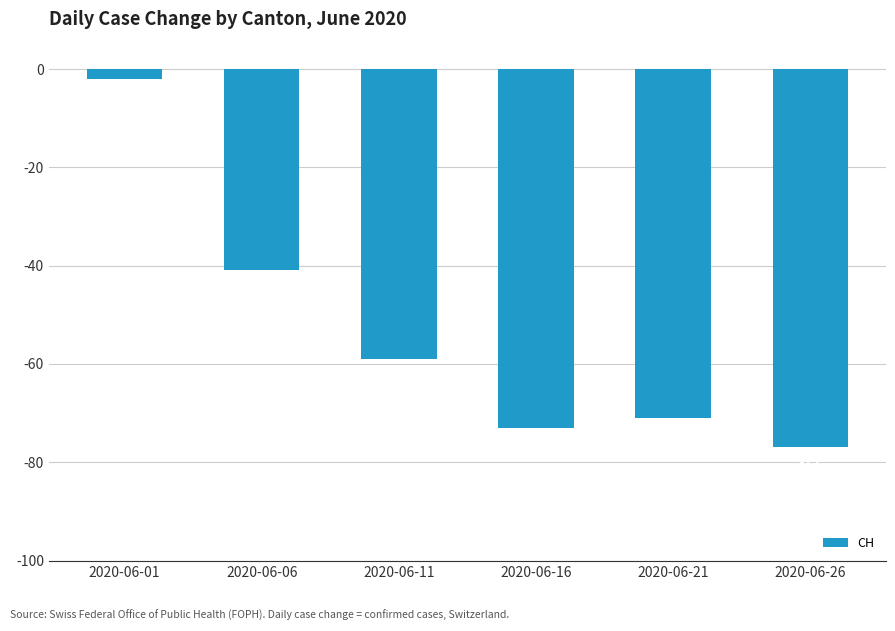

The value at 2020-06-21 is -71. True or false?

True